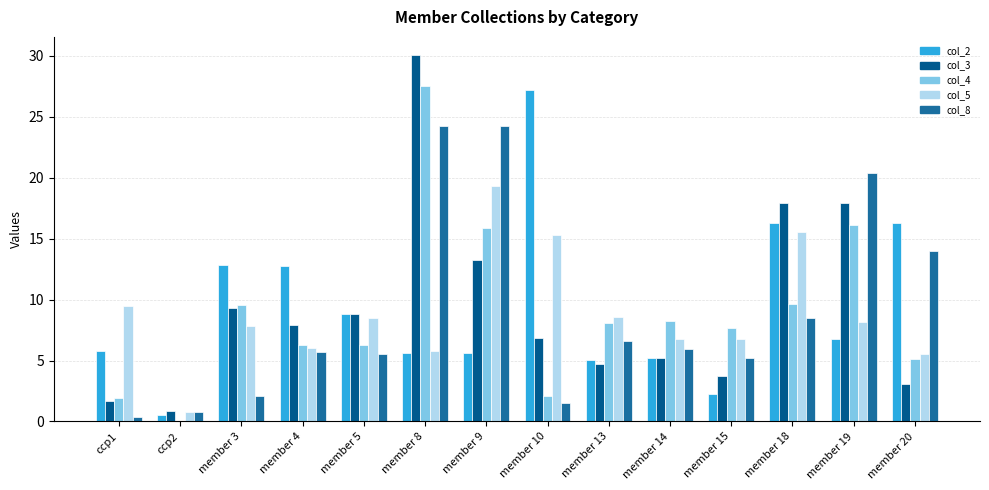

What is the sum of all col_8 values?

125.0